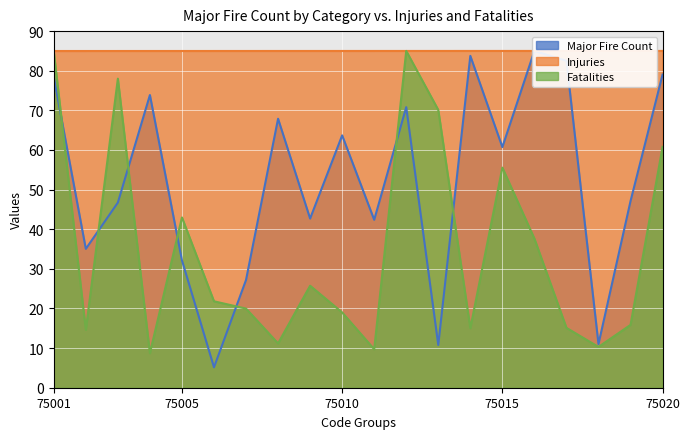

What is the maximum value for Fatalities?

85.0